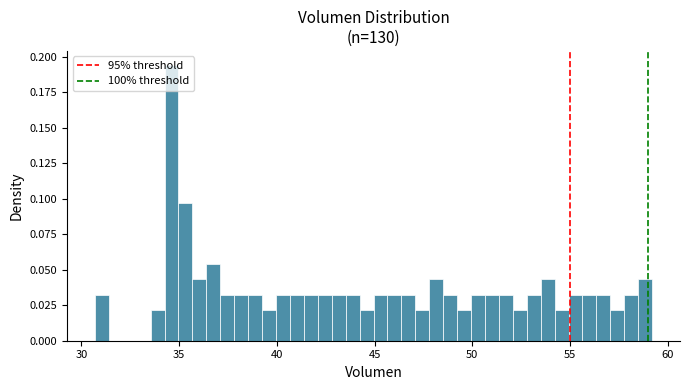

Read against the x-axis, roughly where is the centre of the tallest bar?

34.5